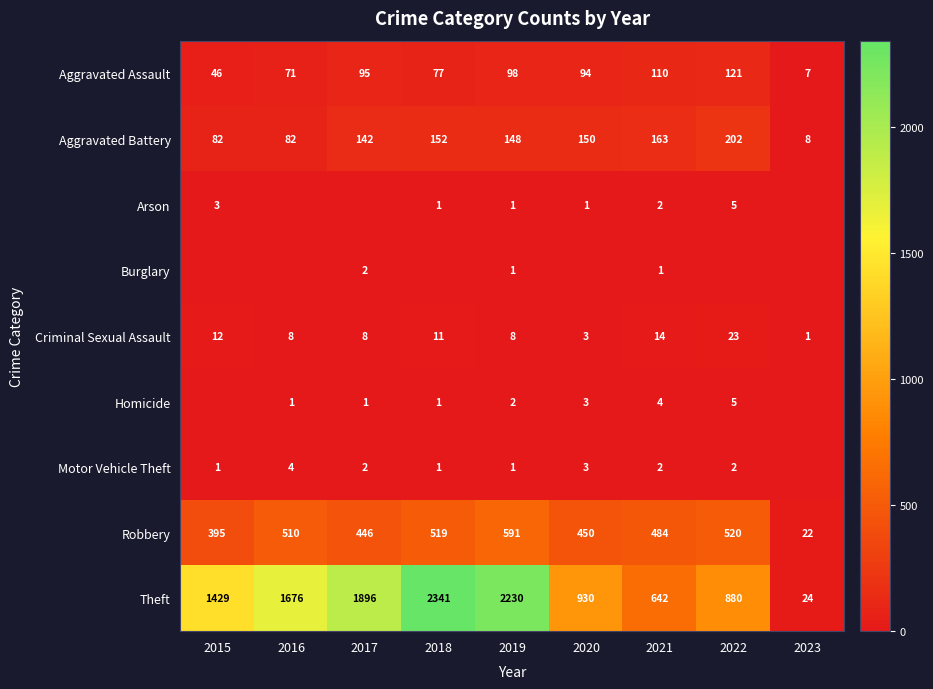

What is the total value across all series at 2019?

3080